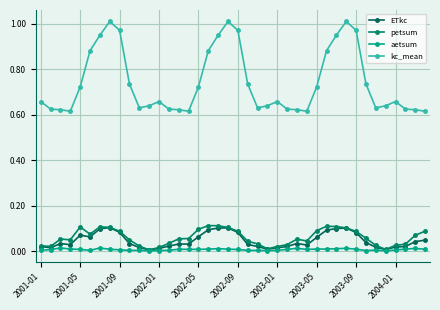

What is the difference between the second highest and minimum values in the kc_mean series?

0.4